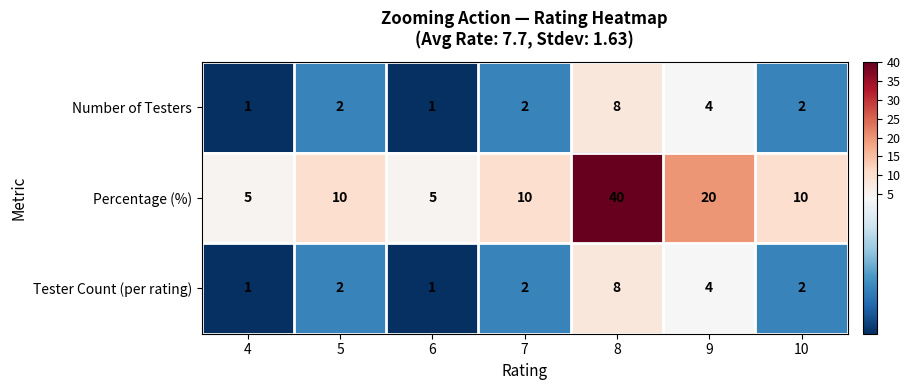

Reading left to right, list all the values displayed in this chart.

Number of Testers: 1	2	1	2	8	4	2
Percentage (%): 5	10	5	10	40	20	10
Tester Count (per rating): 1	2	1	2	8	4	2